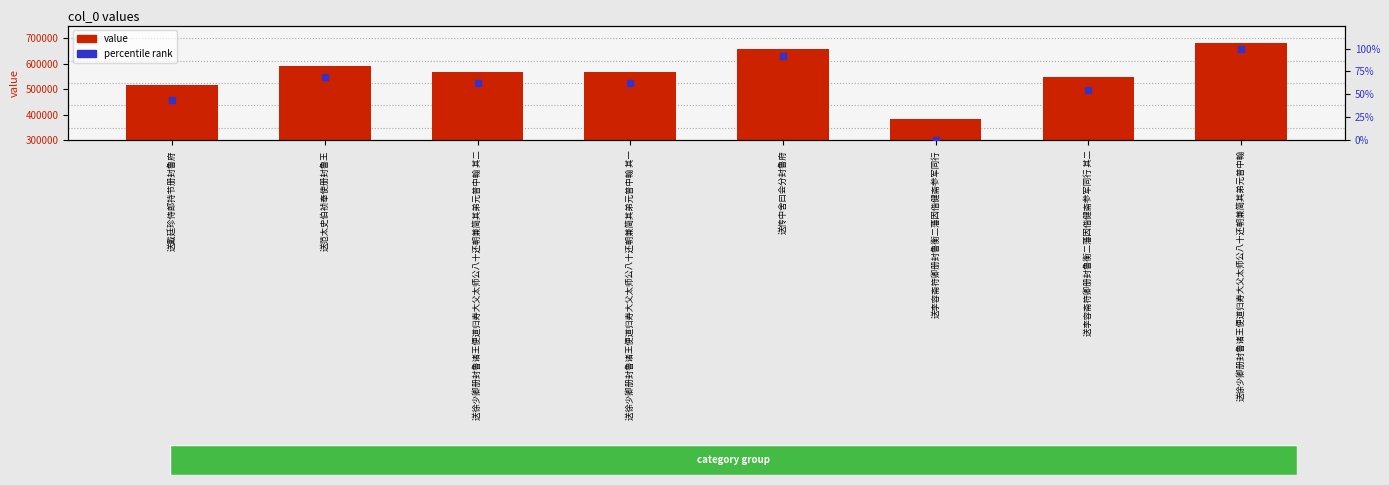

Which series reaches the minimum Y coordinate?

percentile rank